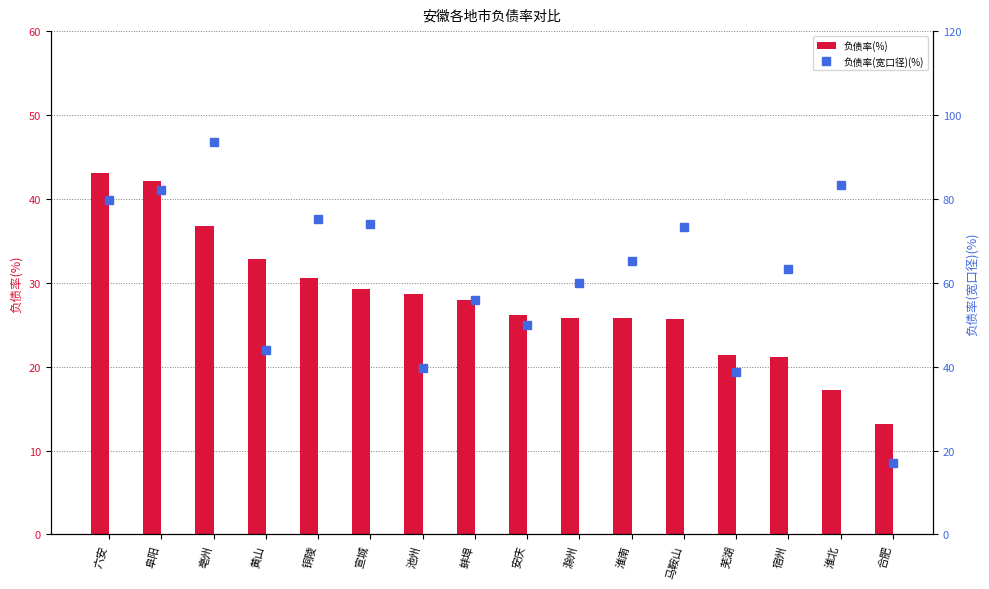

What is the highest value of the 负债率(宽口径)(%) series?

93.6